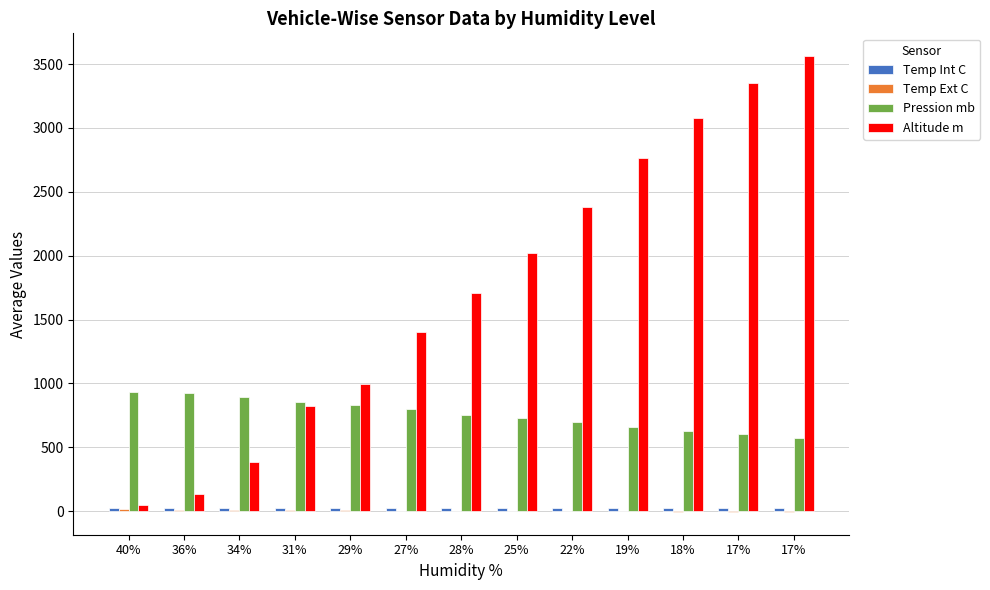

What is the minimum value for Altitude m?

48.8